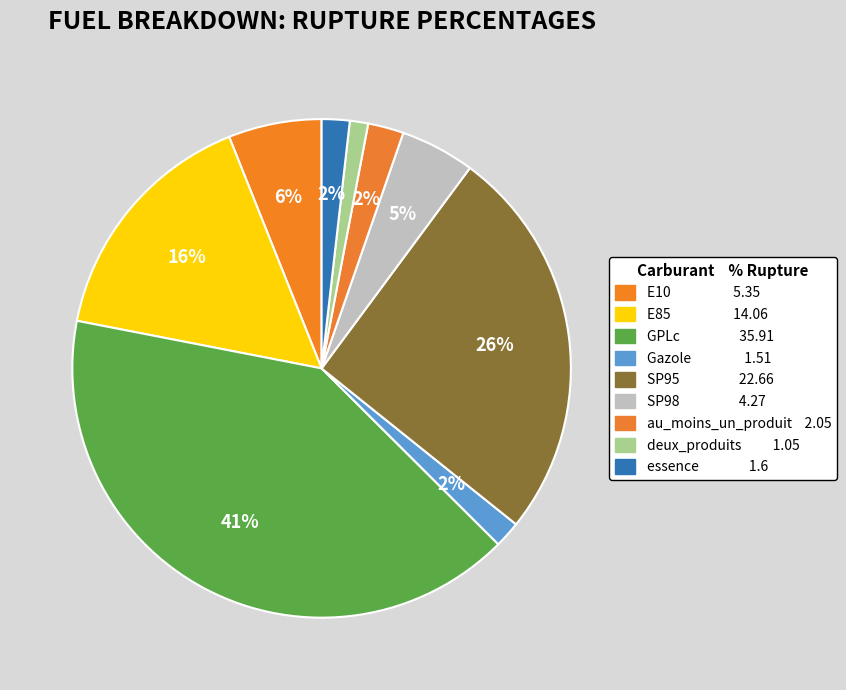

Is there any slice that represents more than half of the pie?

No